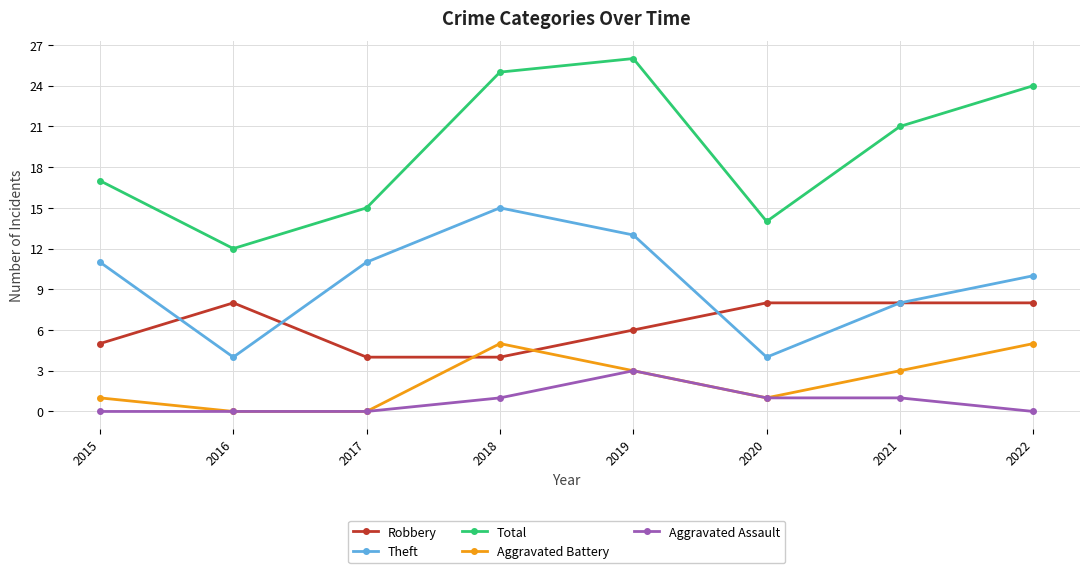

Is this an area chart (filled region under the line)?

No